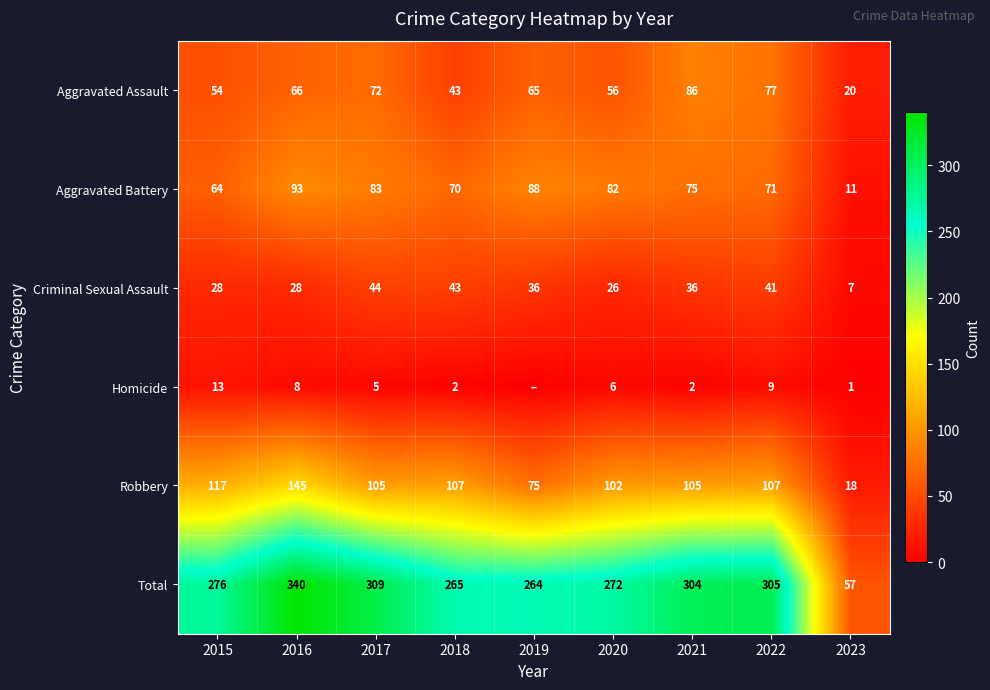

At how many categories does at least one series exceed 159?

8